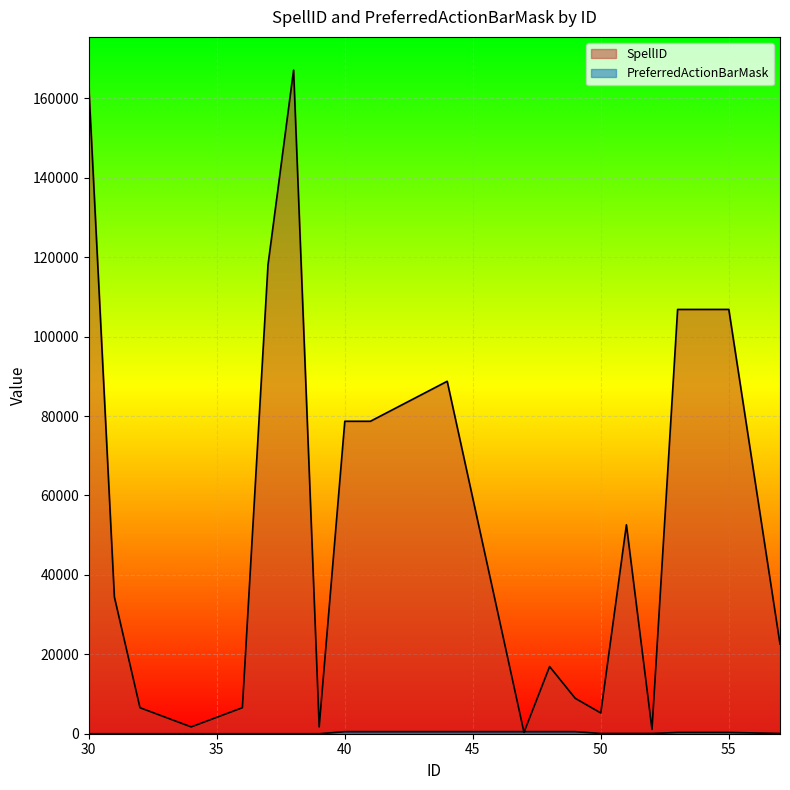

At which category does the chart reach its minimum across all series?

30